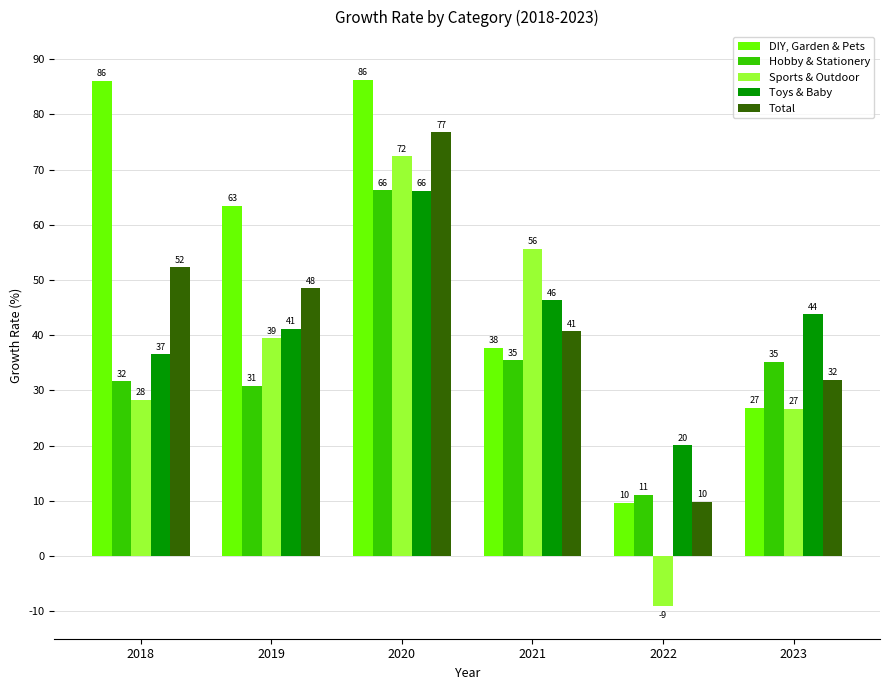

How many groups of bars are there?

6